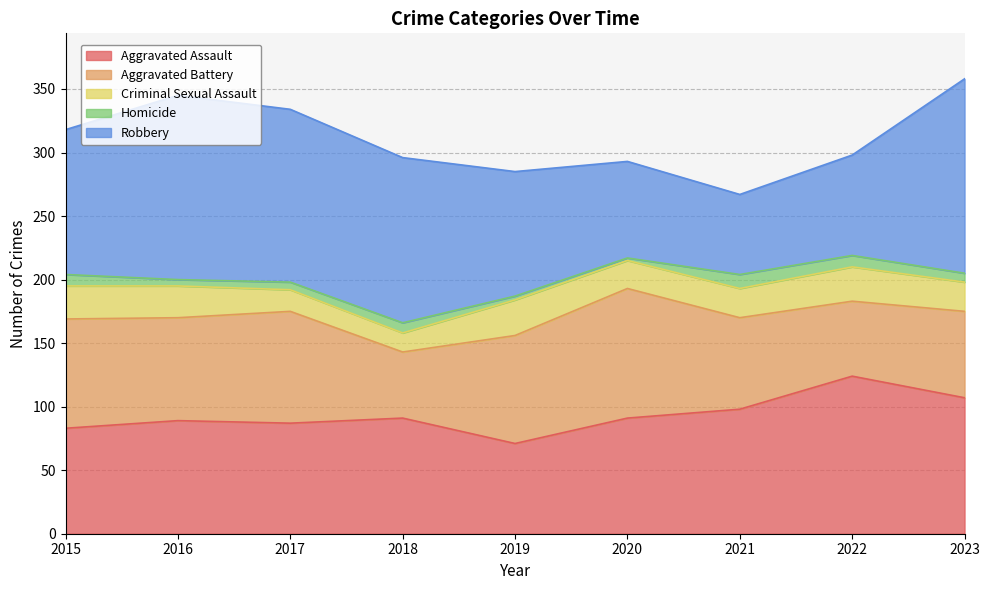

What are all the series names shown in the legend?

Aggravated Assault, Aggravated Battery, Criminal Sexual Assault, Homicide, Robbery